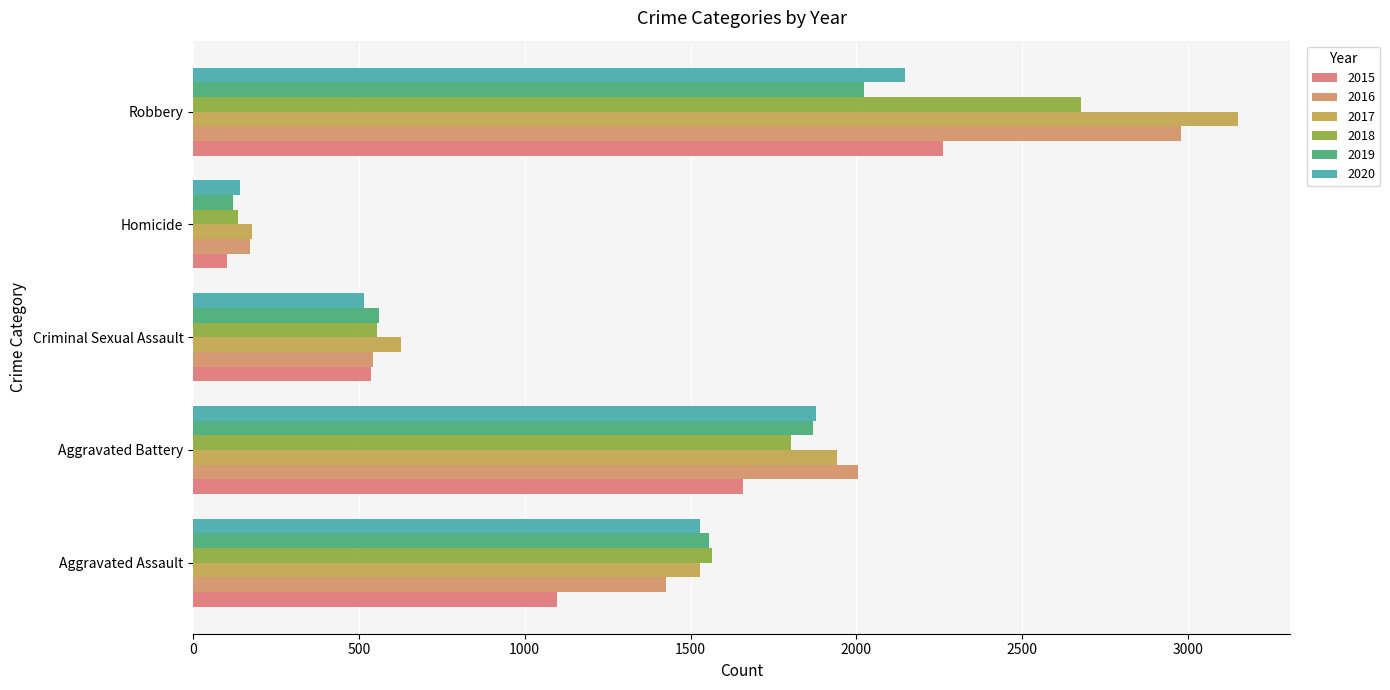

At which label does 2015 reach its minimum?

Homicide